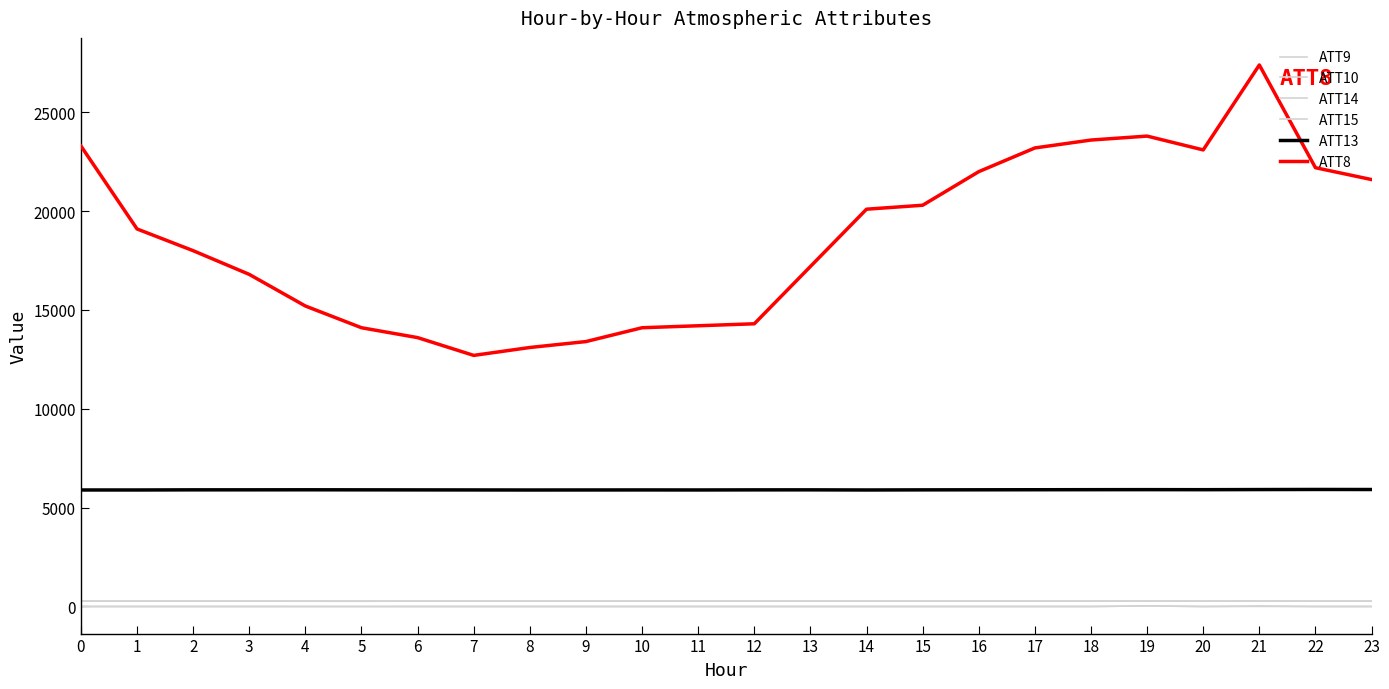

How many lines are shown in the chart?

6